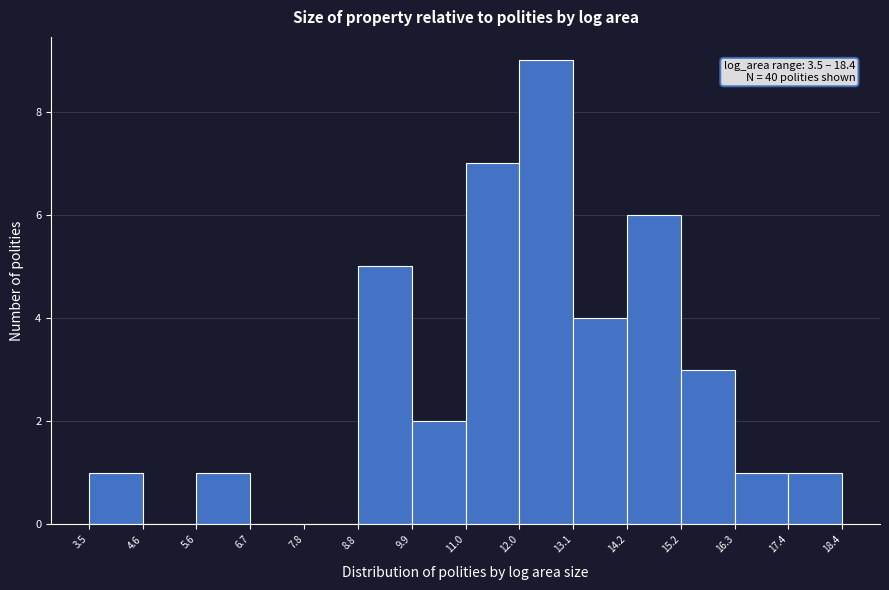

Over which range of the x-axis is the bar tallest?

12.0 to 13.1